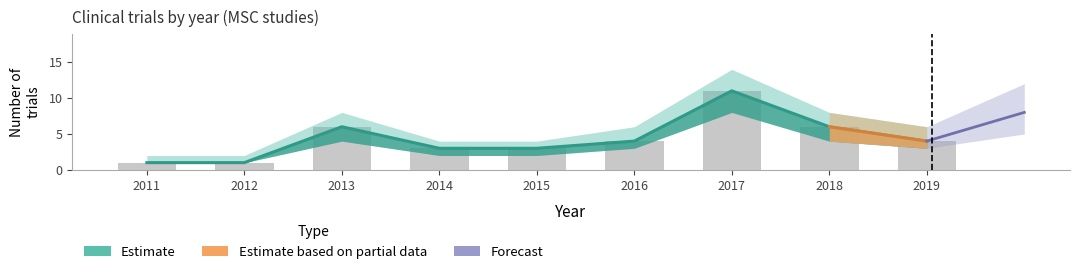

True or false: lower has a value of 2 at 2014.

True